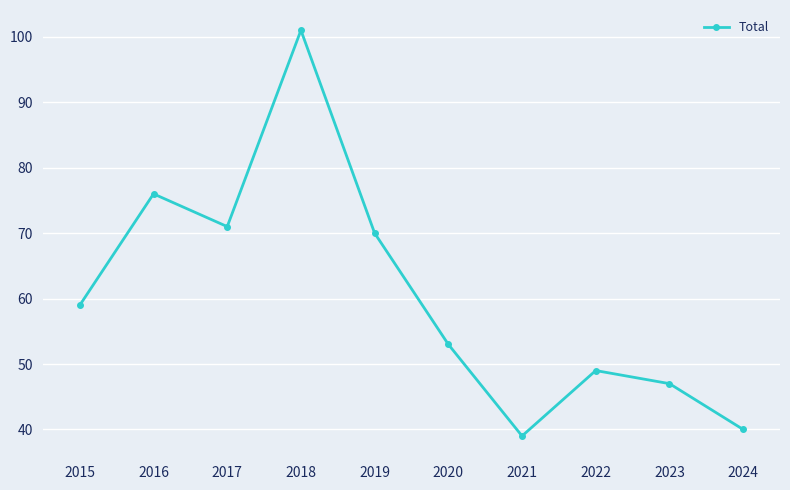

Reading left to right, transcribe all the data shown in this chart.

2015=59	2016=76	2017=71	2018=101	2019=70	2020=53	2021=39	2022=49	2023=47	2024=40